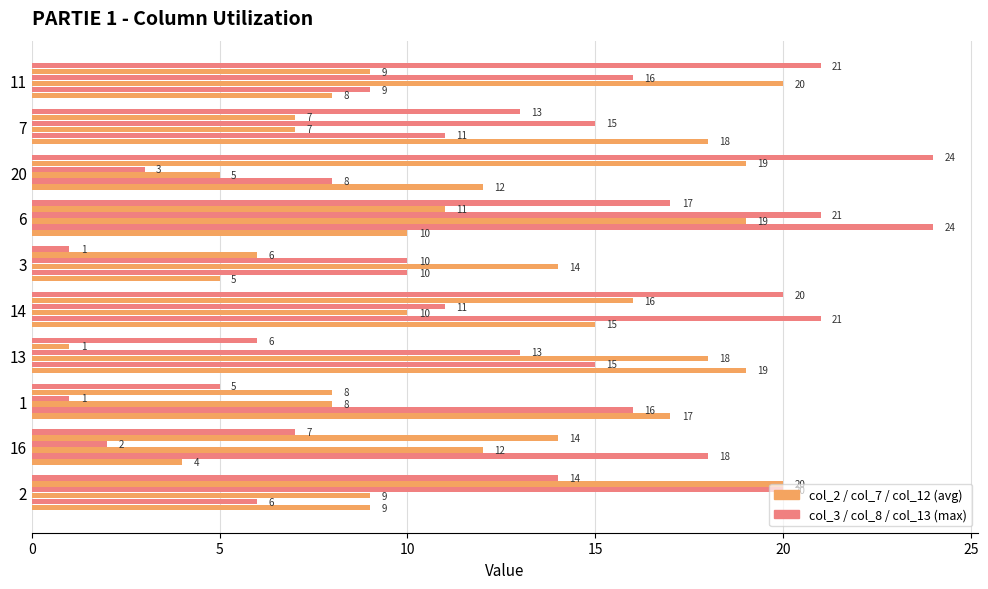

How many categories are shown in the chart?

10